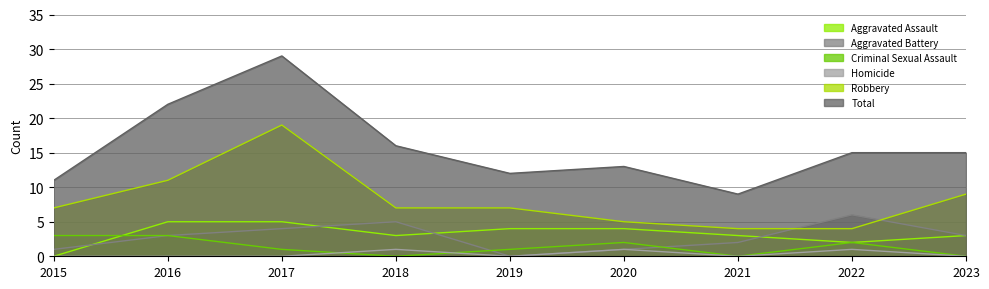

At how many categories does at least one series exceed 22?

1